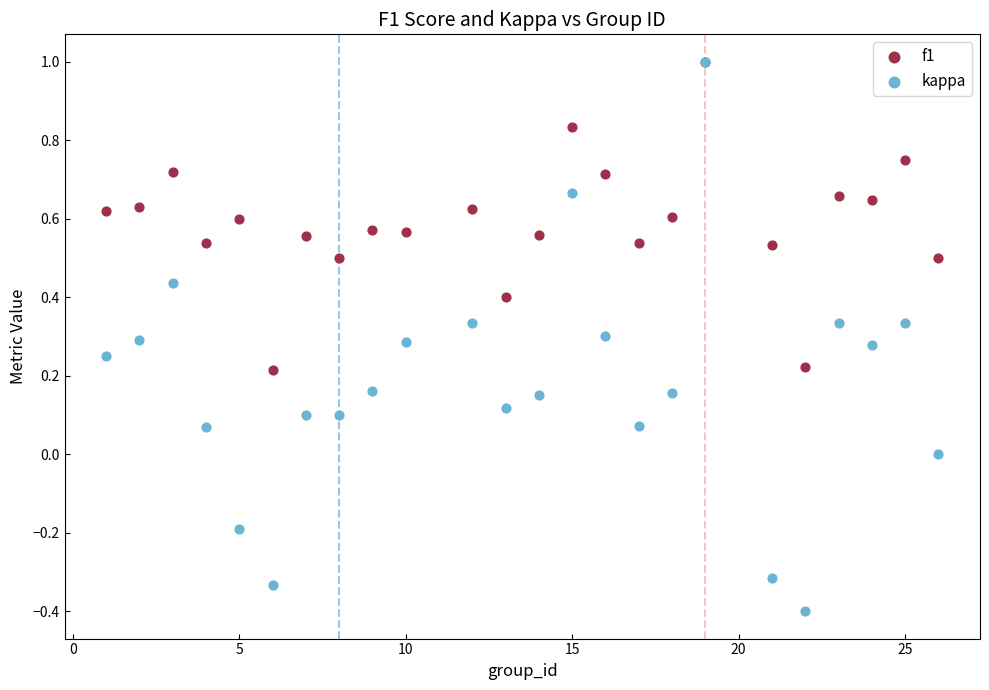

What are all the series names shown in the legend?

f1, kappa